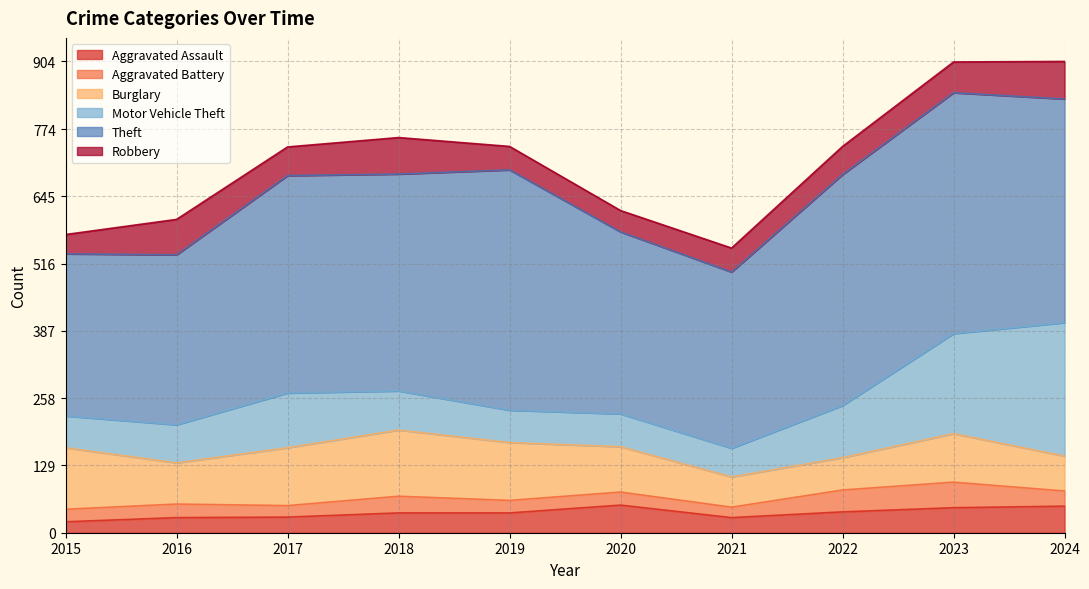

True or false: Robbery and Motor Vehicle Theft intersect in this chart.

False